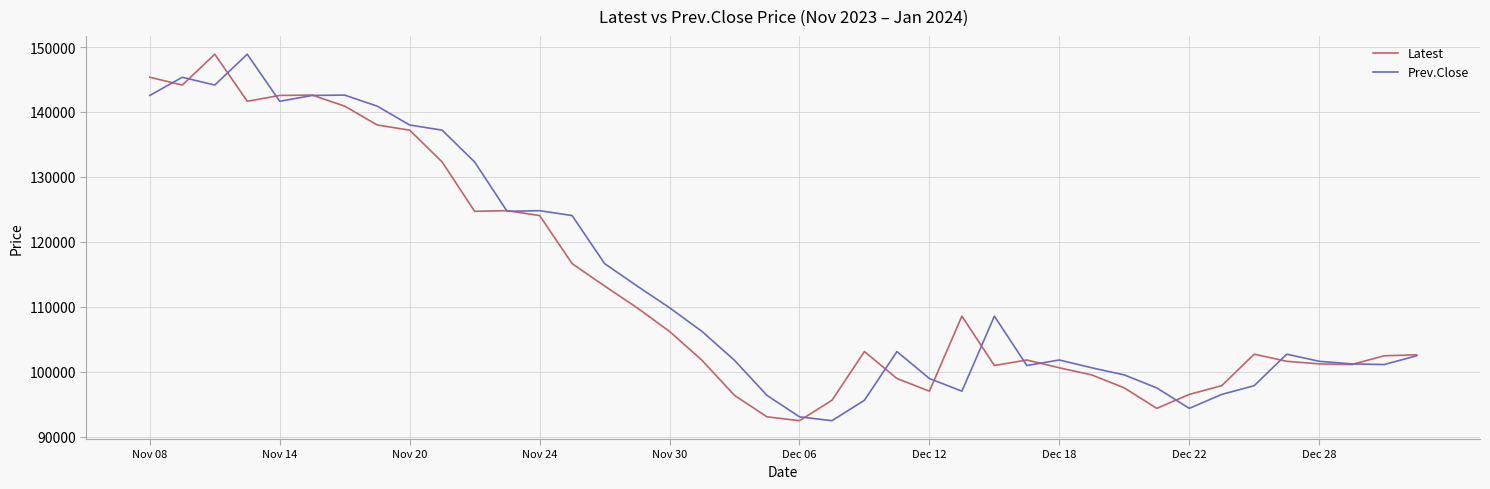

Does the chart display data point markers on the line(s)?

No